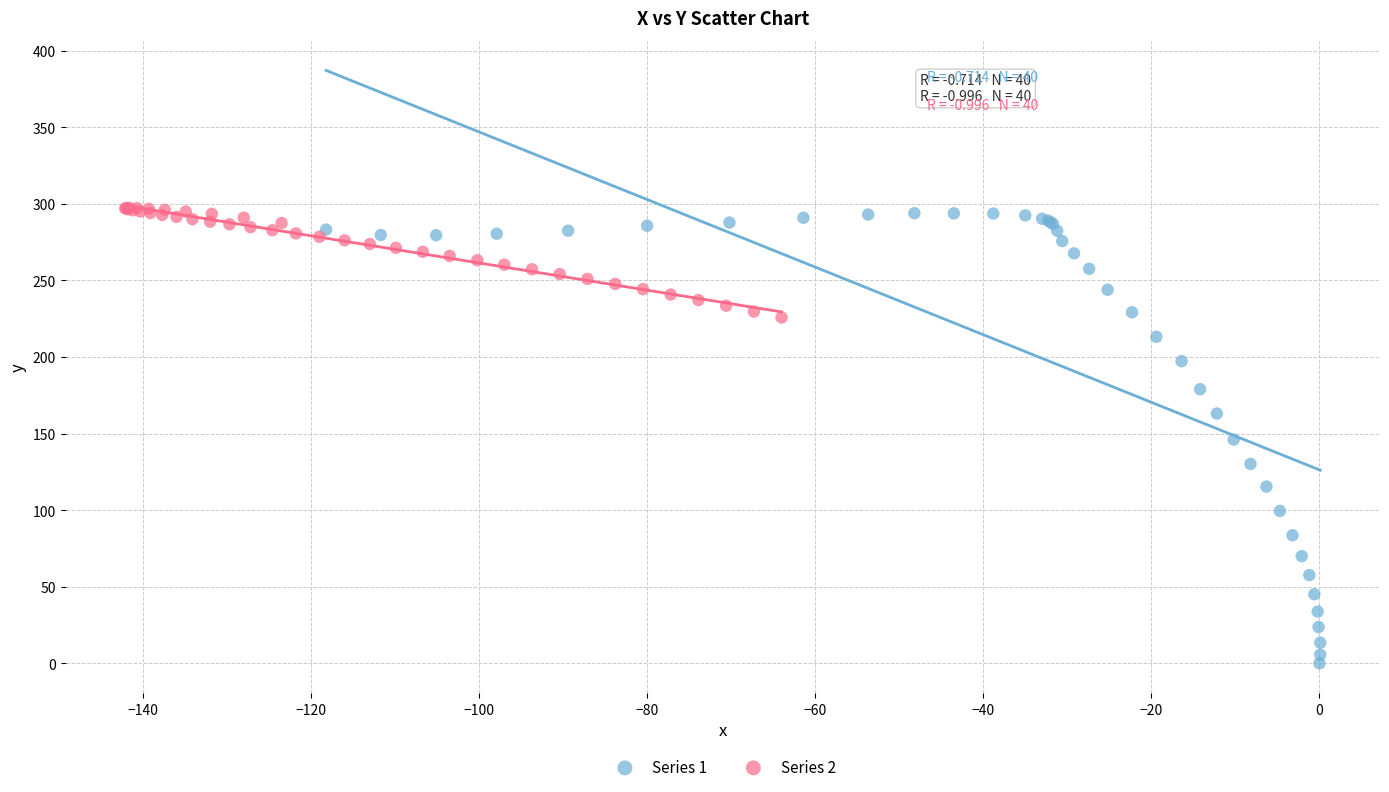

What are all the series names shown in the legend?

Series 1, Series 2